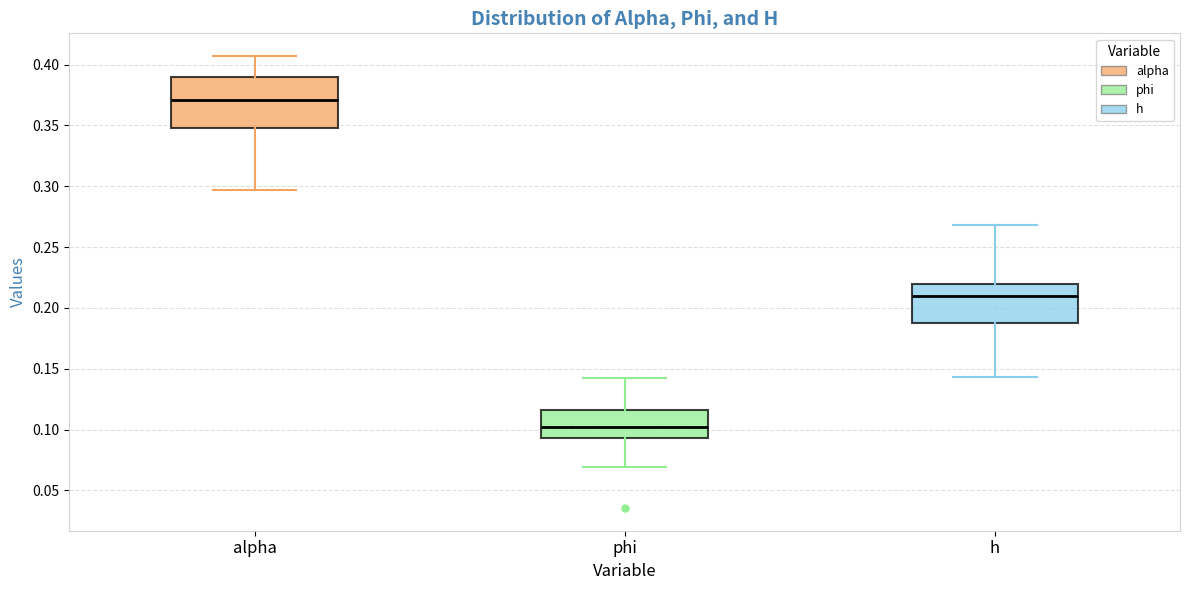

Reading left to right, transcribe this box plot: for each box, give where its median line is, the range the box spans, and where its two whiskers end, as read against the y-axis. The values are not printed on the chart, so give them approximately, as read against the axis.

alpha: median 0.370, box 0.350 to 0.390, whiskers 0.295 to 0.405
phi: median 0.100, box 0.095 to 0.115, whiskers 0.070 to 0.140
h: median 0.210, box 0.185 to 0.220, whiskers 0.145 to 0.270